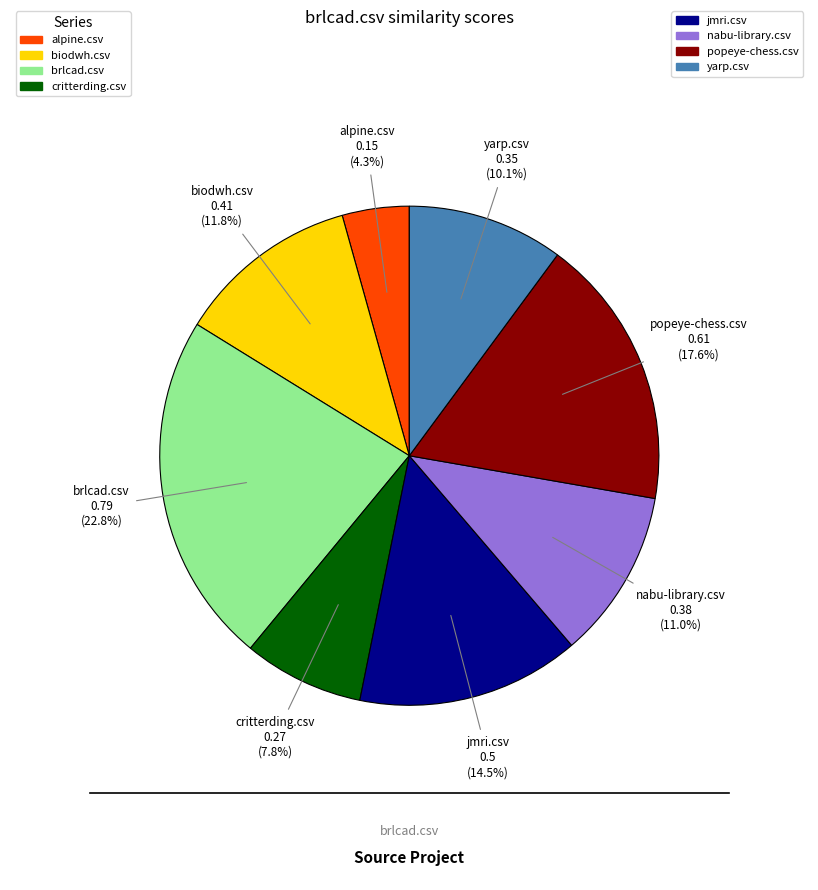

Does any single category account for the majority?

No